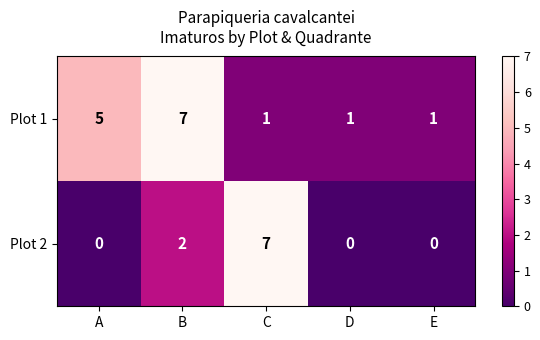

How many values in Plot 2 are above zero?

2